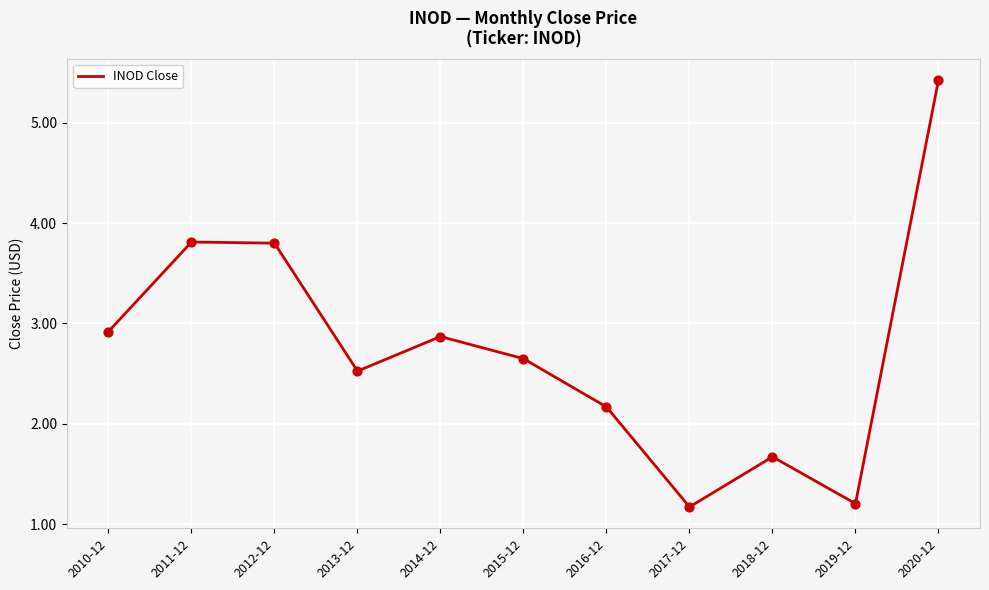

Which has a higher value, 2015-12 or 2013-12?

2015-12